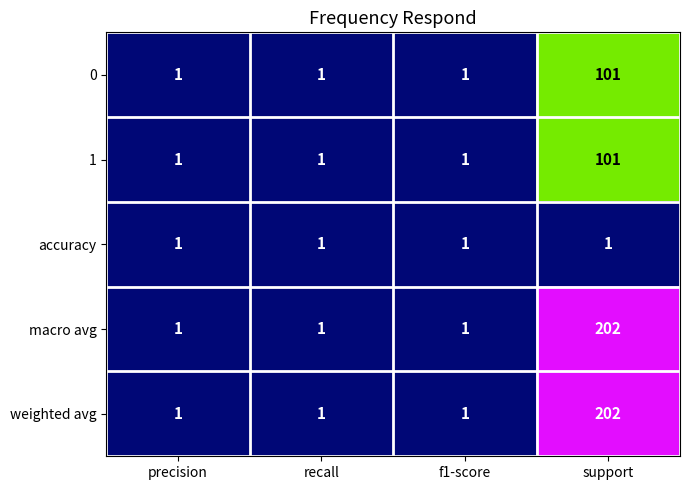

Reading left to right, list all the values displayed in this chart.

0: 1	1	1	101
1: 1	1	1	101
accuracy: 1	1	1	1
macro avg: 1	1	1	202
weighted avg: 1	1	1	202